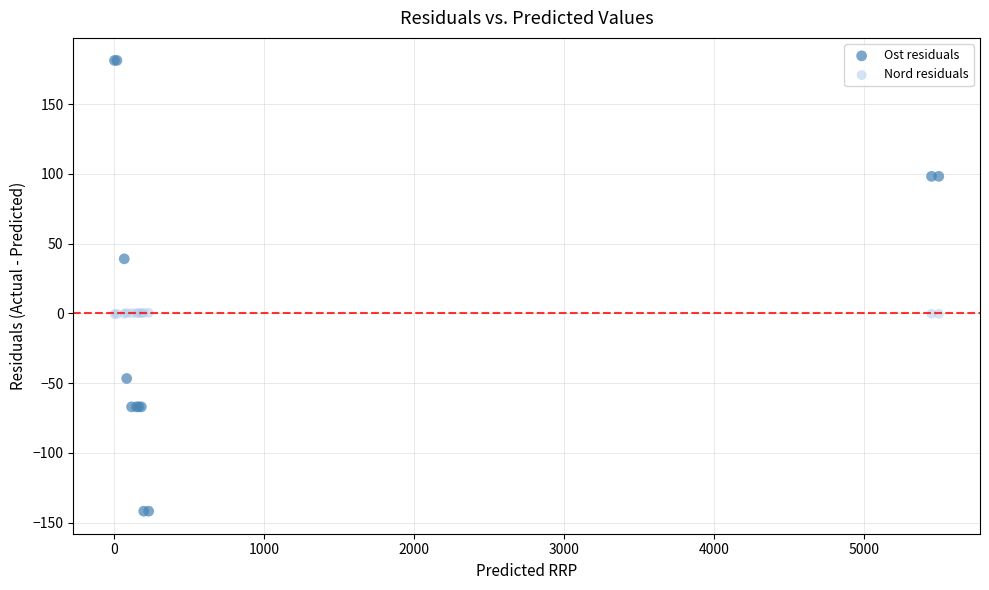

Which series reaches the minimum Y coordinate?

Ost residuals